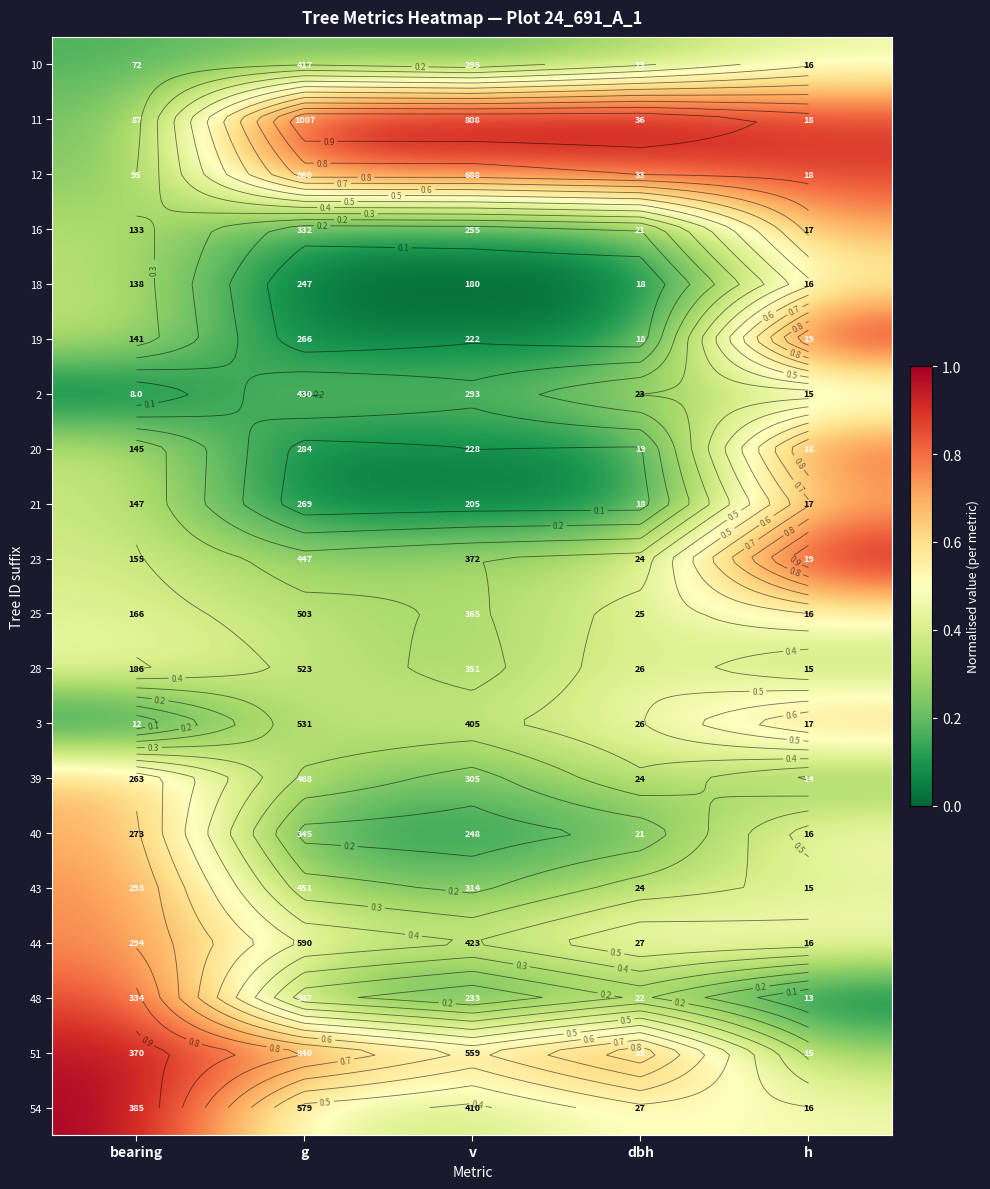

At which category is the sum across all series the highest?

h